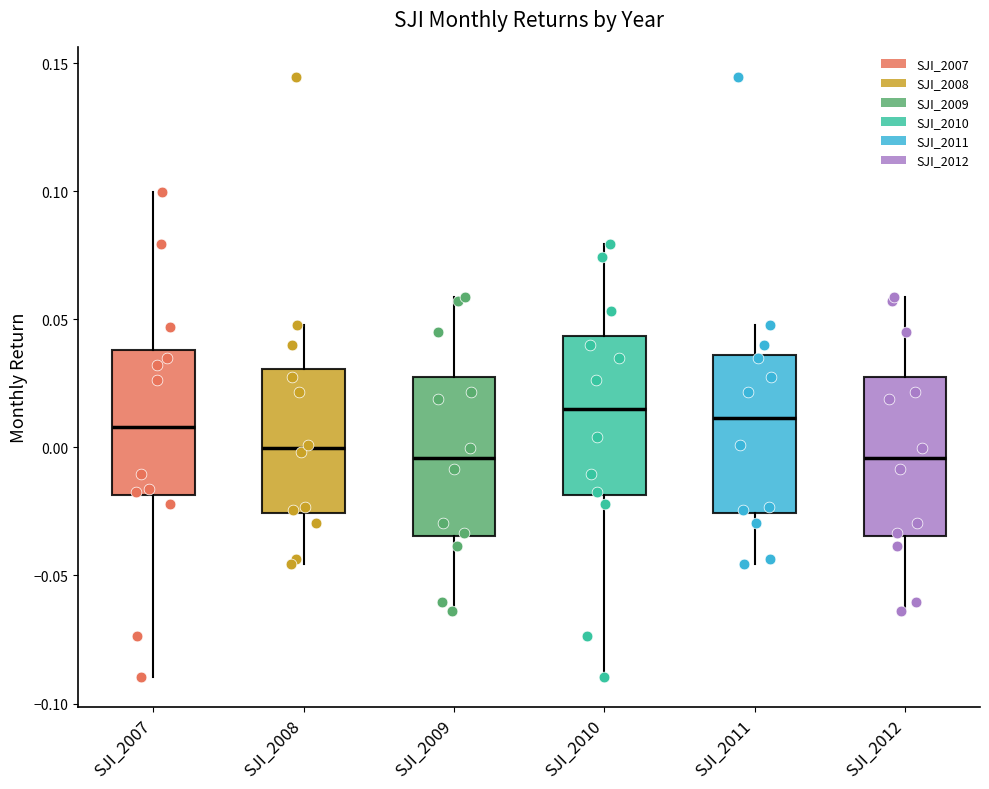

Where is the lower edge of the box for SJI_2009 on the y-axis? The values are not printed on the chart, so give them approximately, as read against the axis.

-0.035